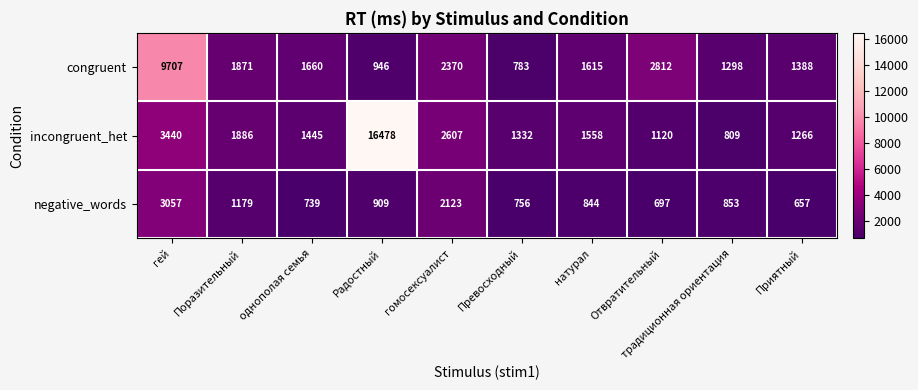

Which series has the largest total across all categories?

incongruent_het